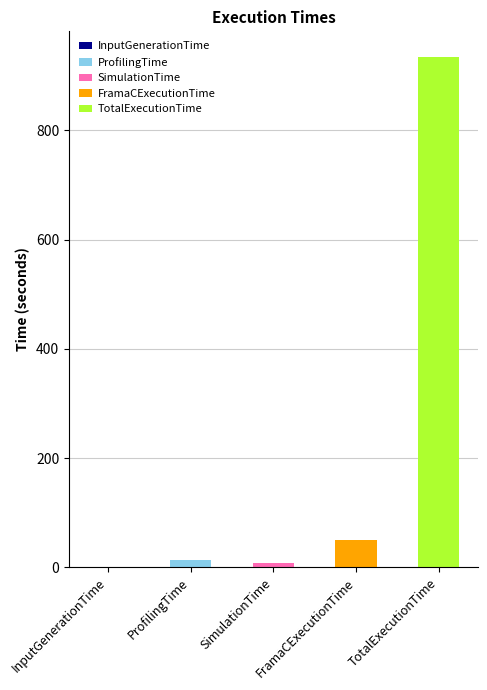

Which has a higher value, FramaCExecutionTime or TotalExecutionTime?

TotalExecutionTime